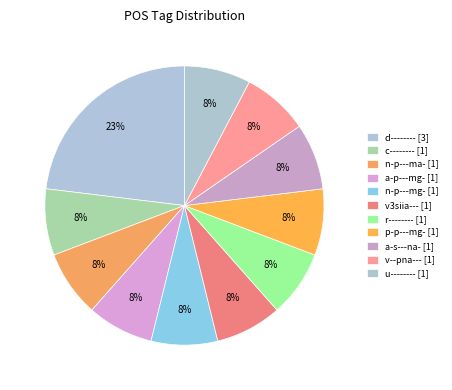

How many segments does this pie chart have?

11